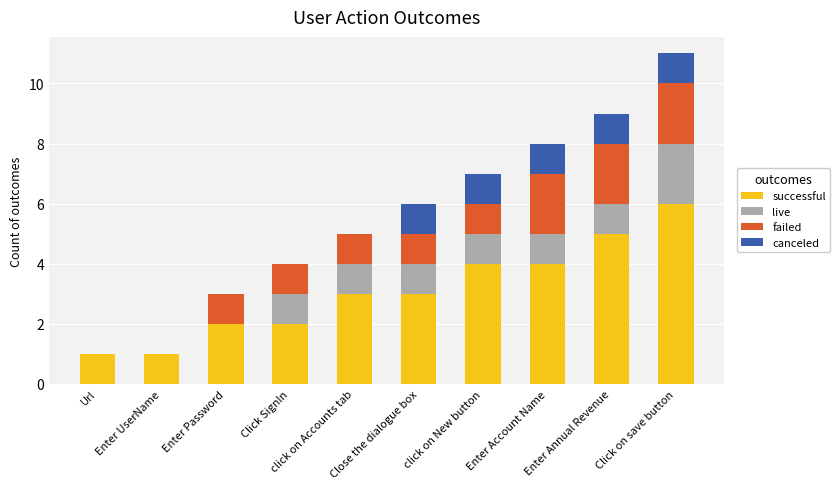

What are all the series names shown in the legend?

successful, live, failed, canceled